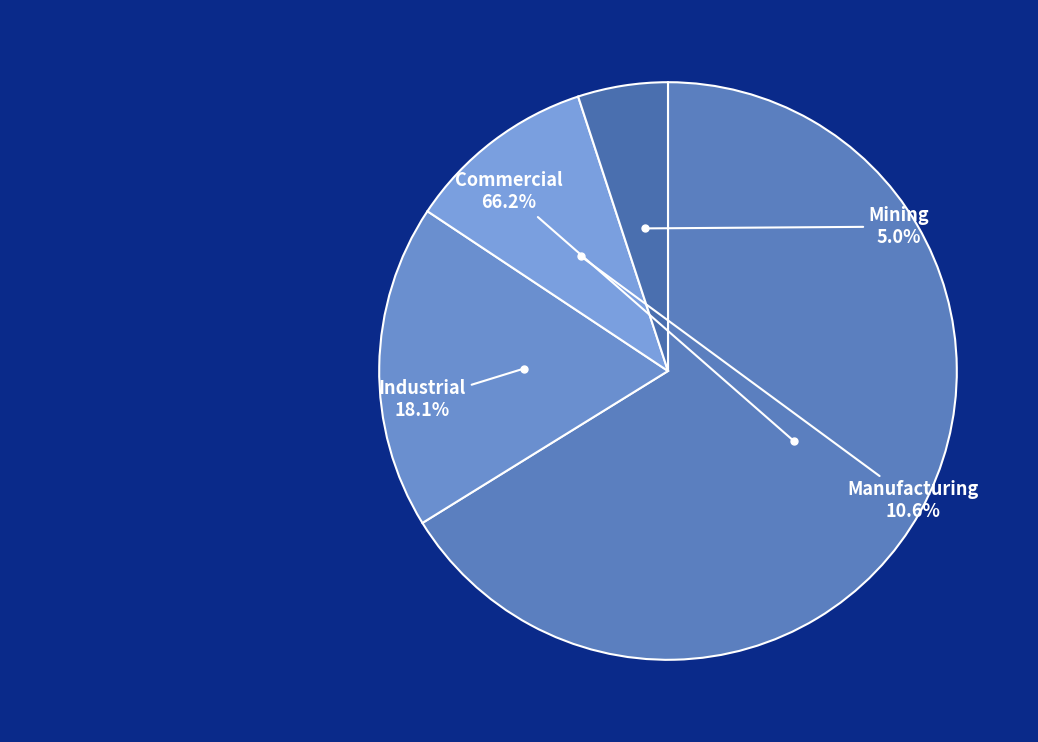

Which slice represents more than half of the pie?

Commercial